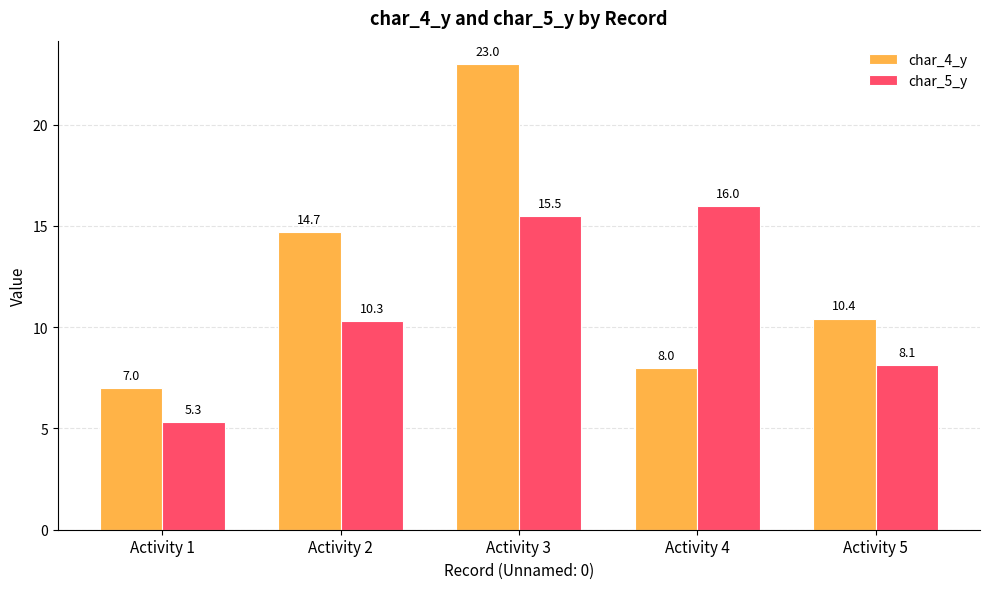

At which label does char_4_y first exceed 10?

Activity 2